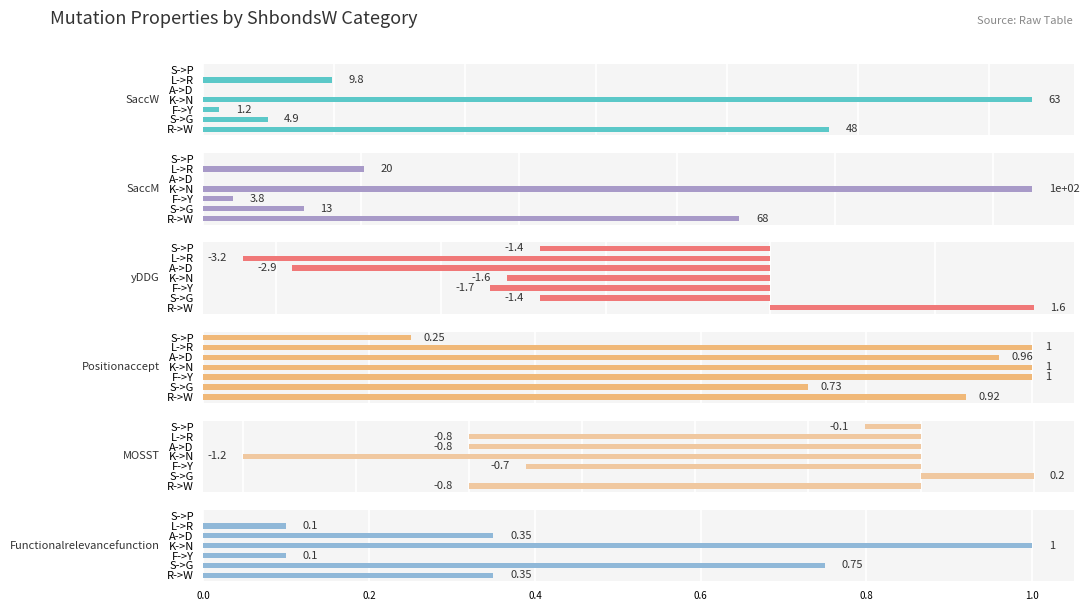

Count the number of categories in the chart.

7